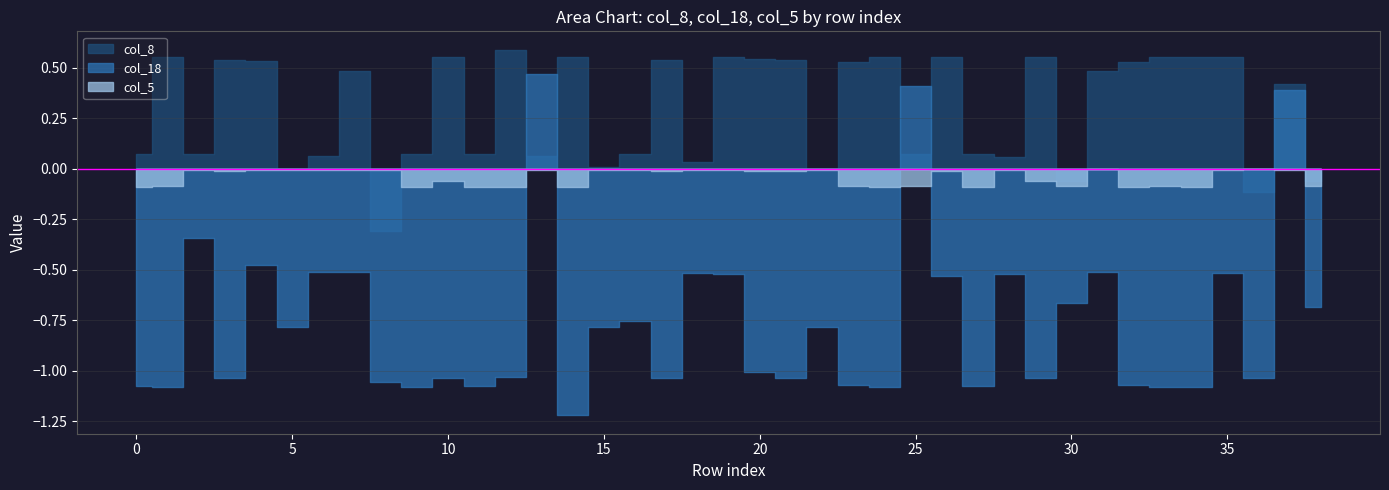

What is the value of the col_5 point at the 34th from the left?

-0.1